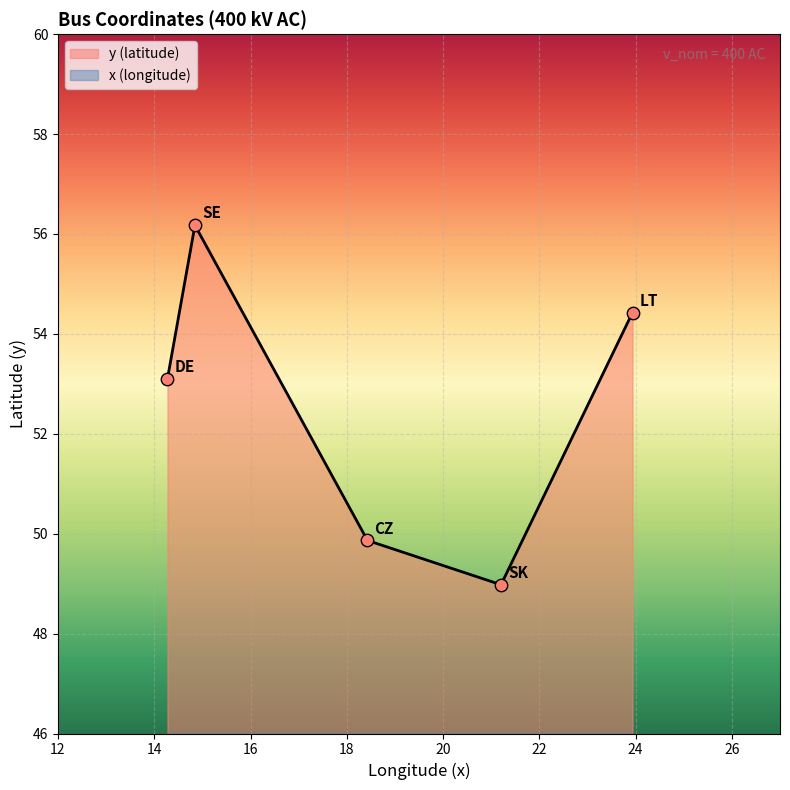

Which series reaches the maximum Y coordinate?

y